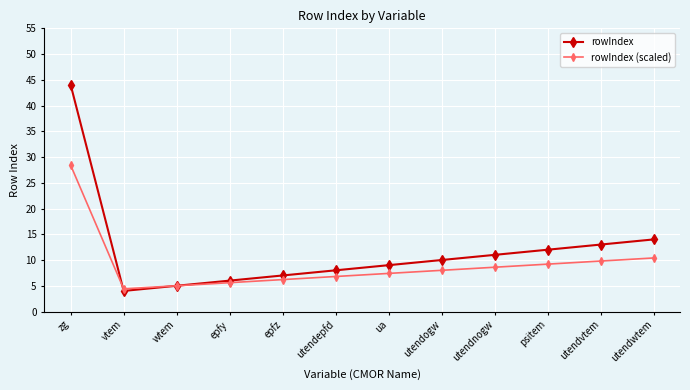

What is the label of the 5th point from the right?

utendogw